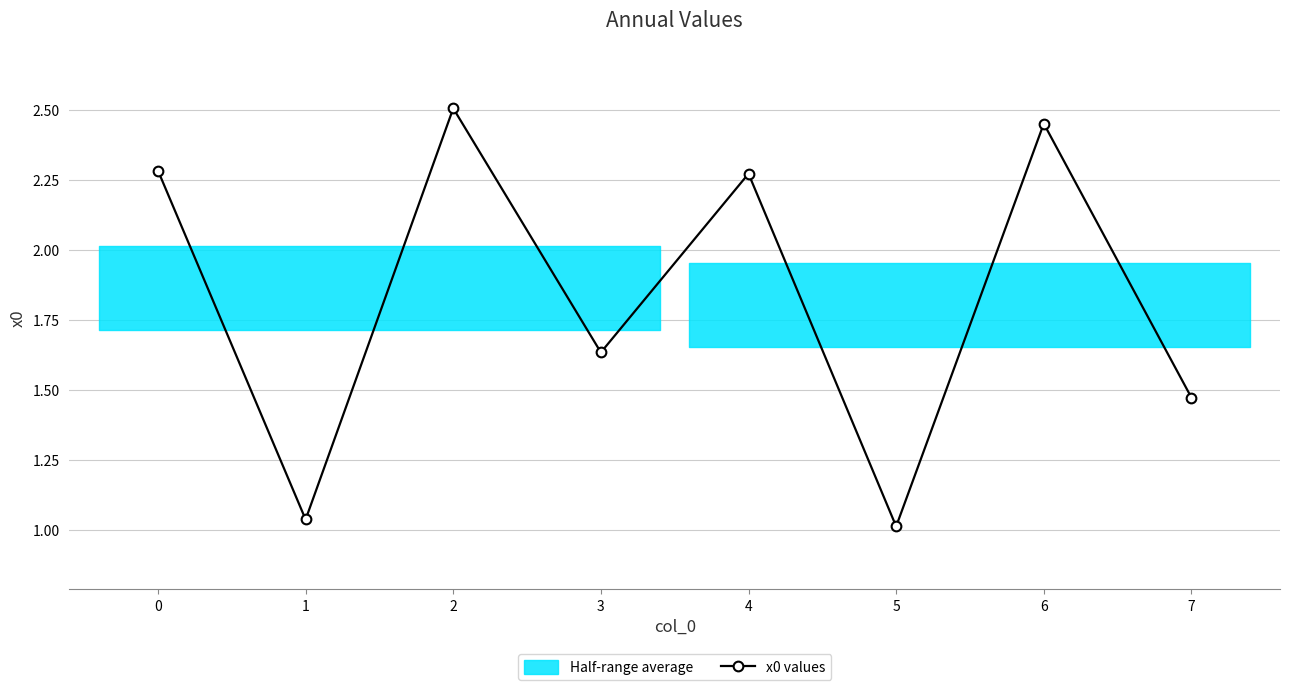

Is it true that the value at 0 is 2.3?

True